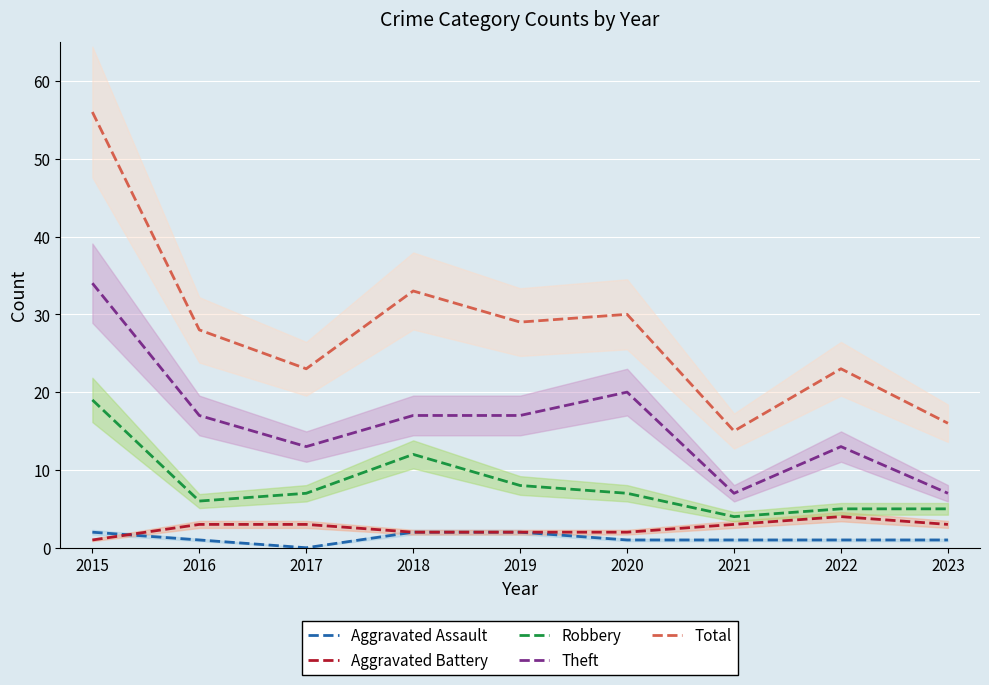

True or false: Theft and Total cross at least once.

False